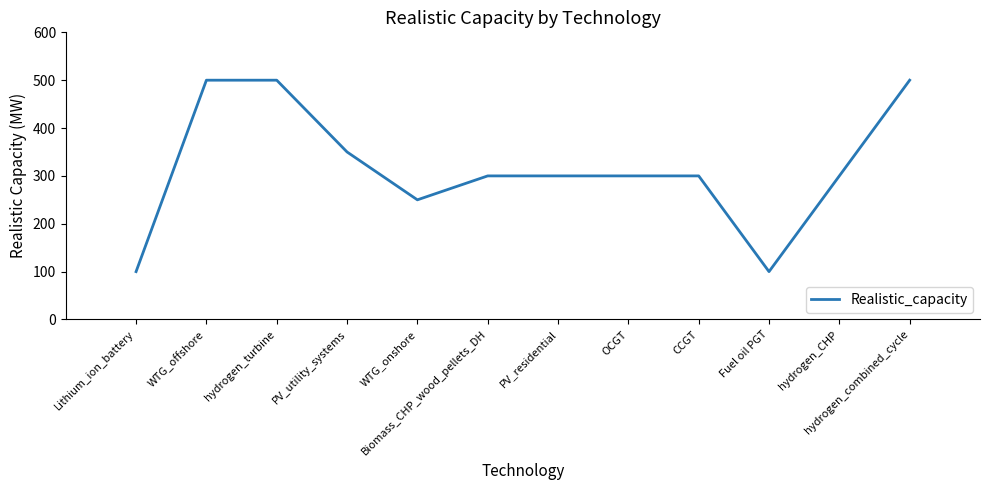

Approximately how many times larger is the value at Biomass_CHP_wood_pellets_DH compared to WTG_onshore?

1.2